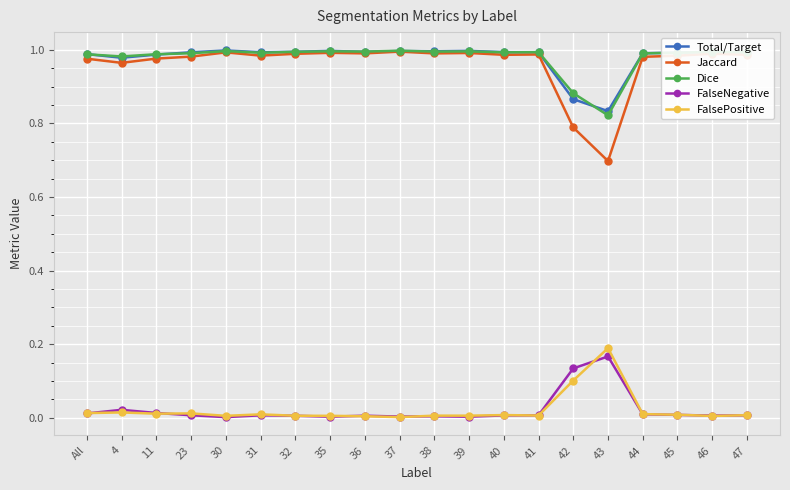

What is the label of the 3rd point from the right?

45